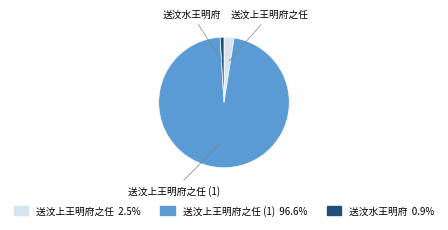

Is there a majority slice in this chart?

Yes